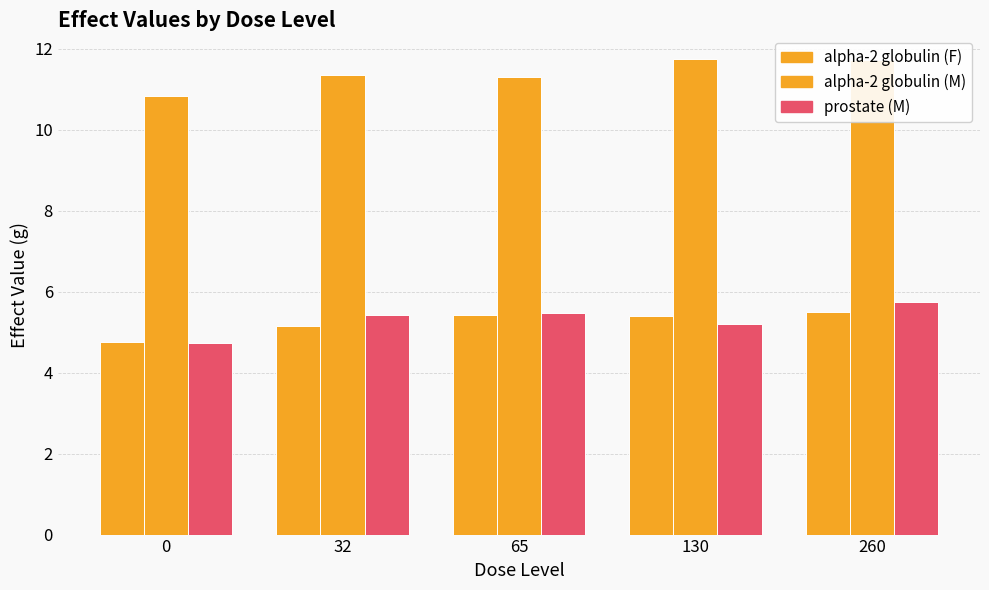

How many bars are there in total?

15